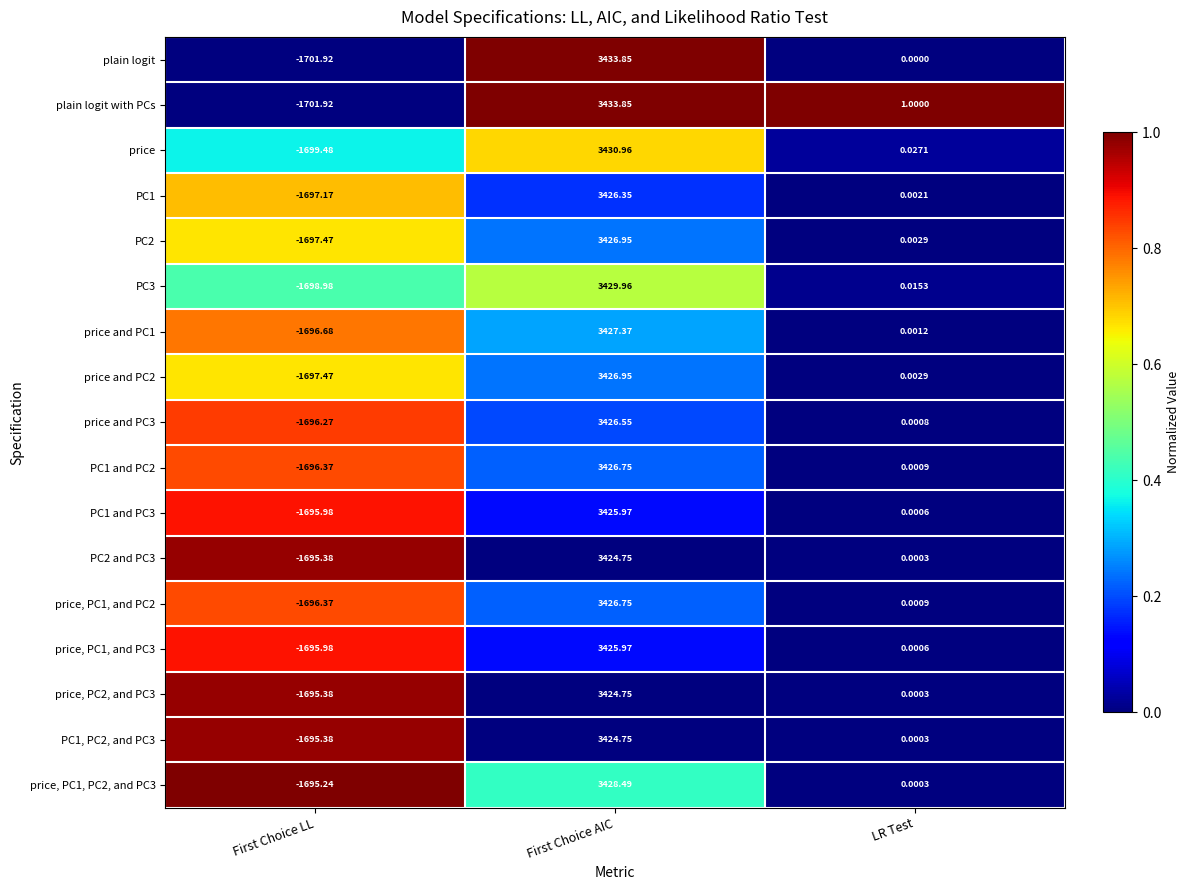

At how many categories does at least one series exceed 0?

2